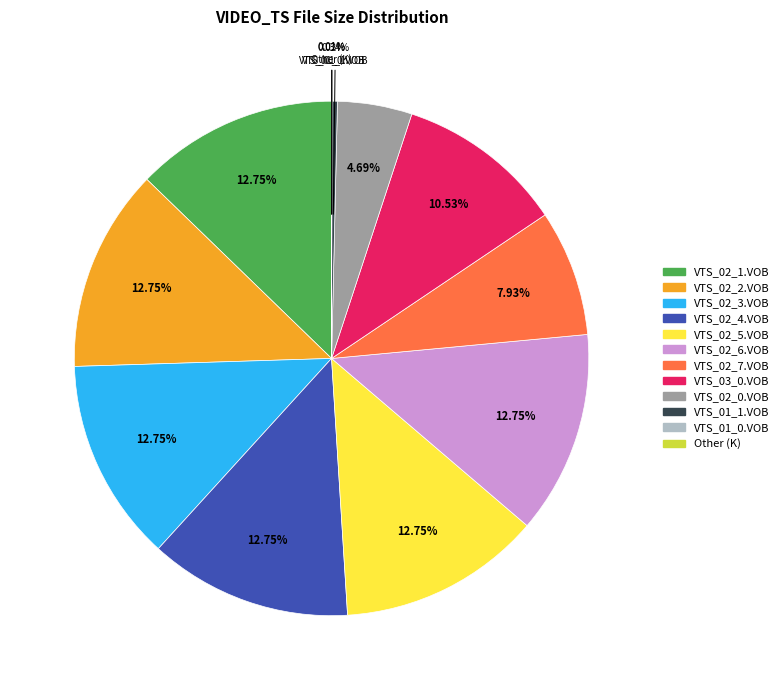

Is the sum of VTS_02_6.VOB and VTS_02_4.VOB greater than half?

No